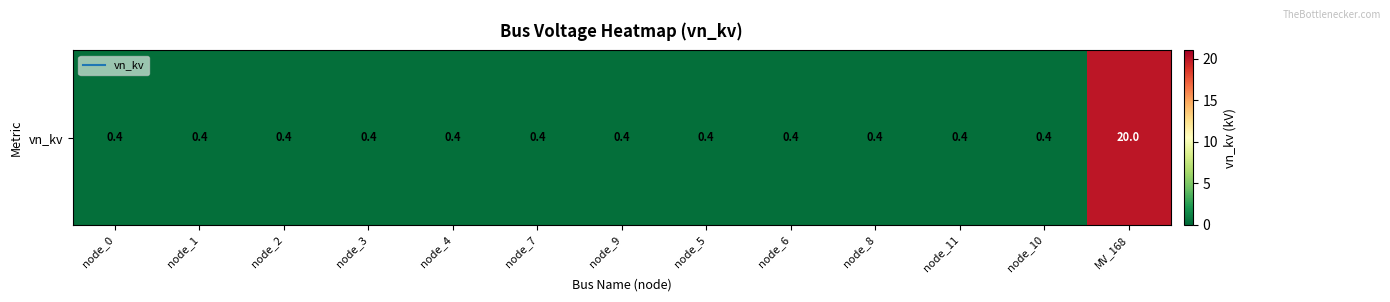

Read the value at node_3.

0.4